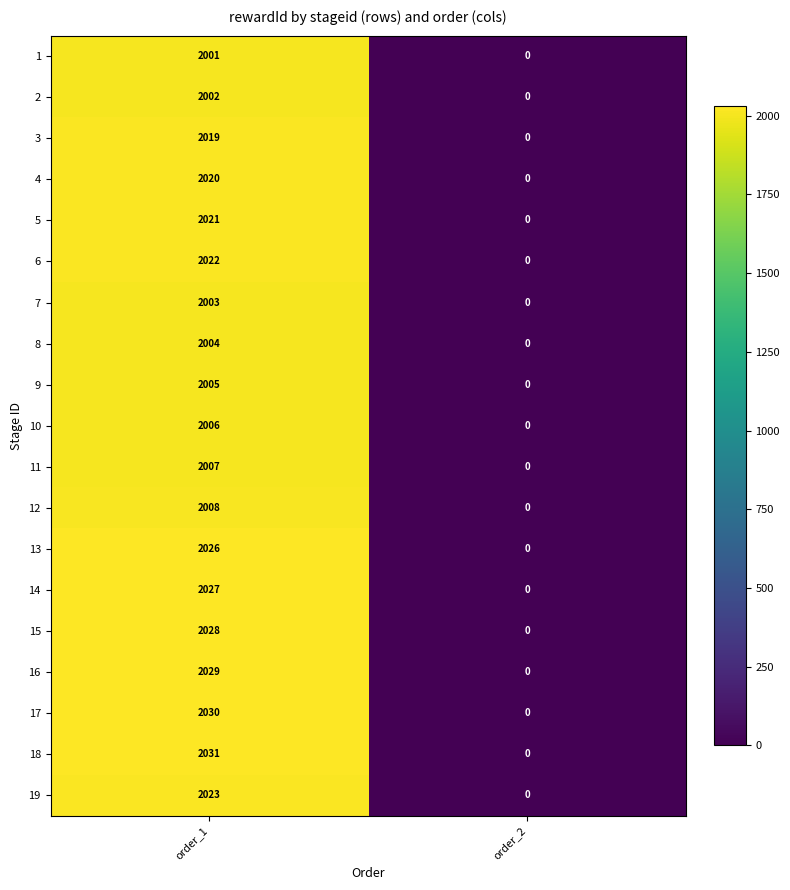

Between order_1 and order_2, which series saw the biggest shift?

18